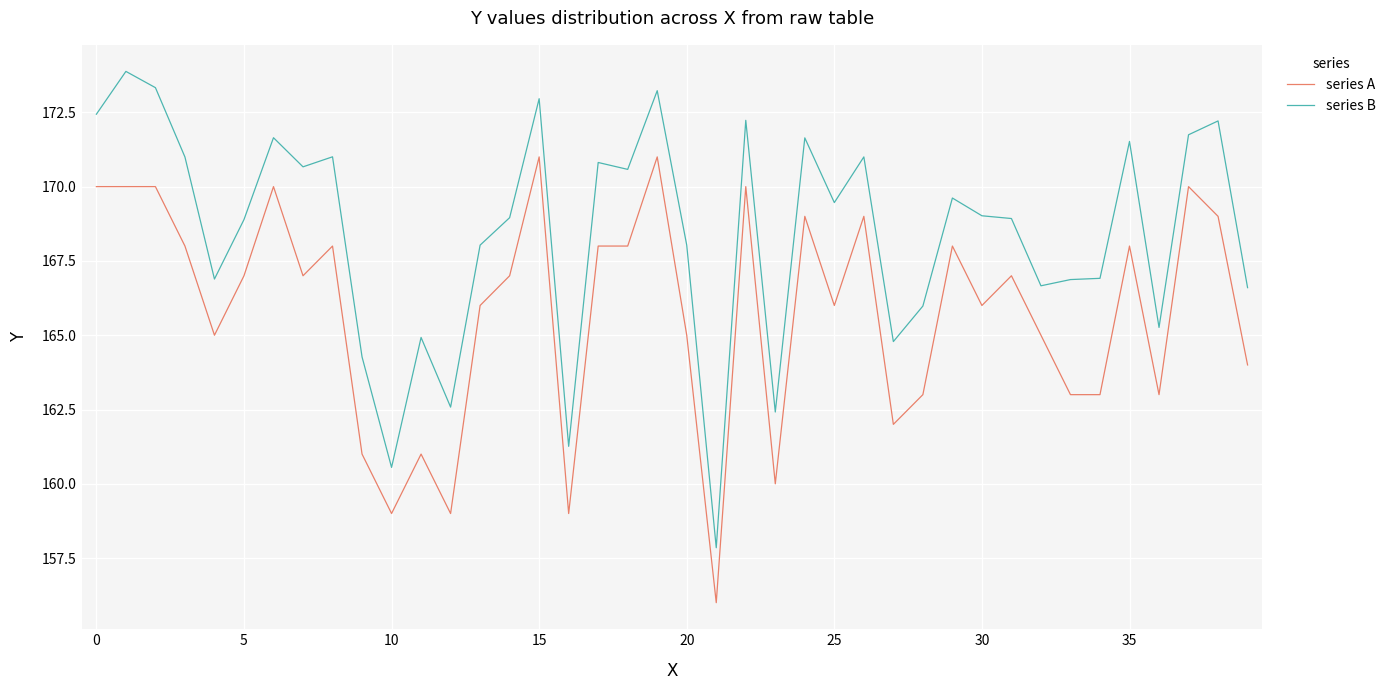

True or false: series B and series A cross at least once.

False